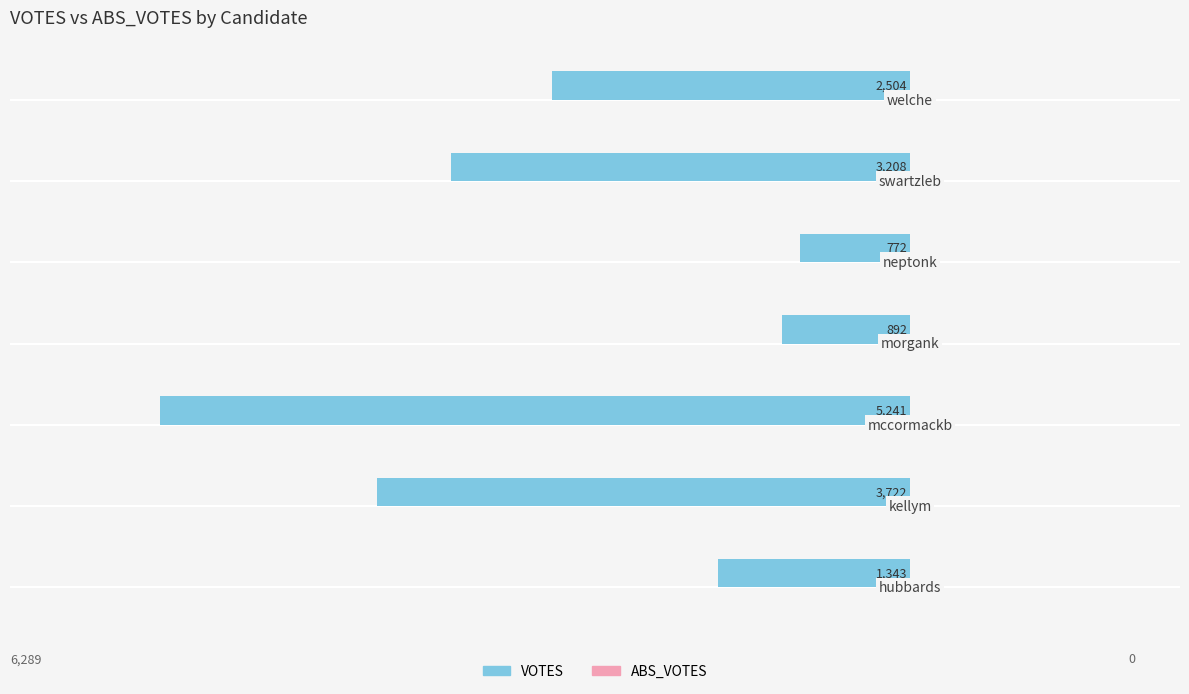

How many bars are there in total?

7